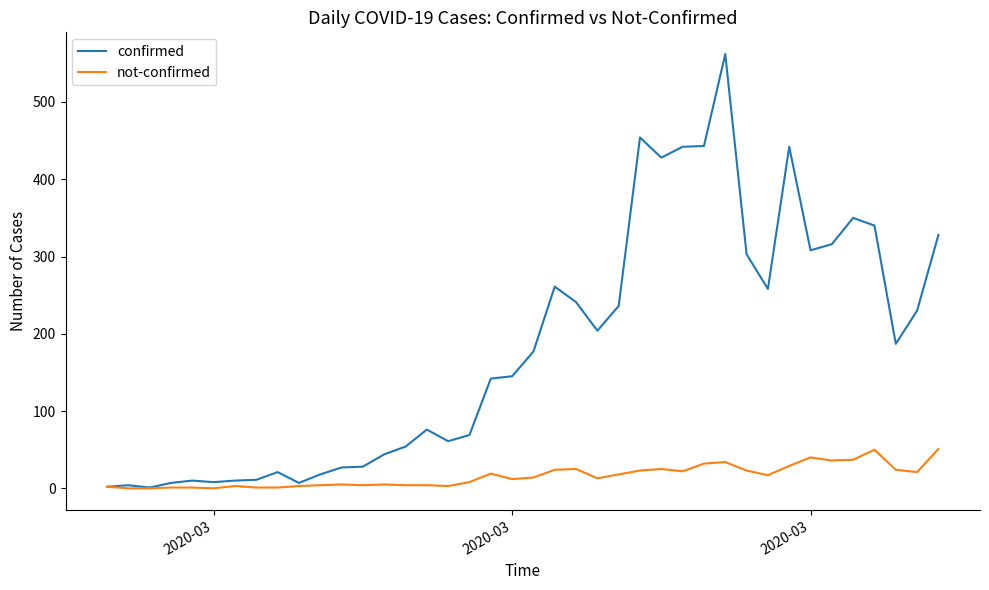

What is the difference between the second highest and second lowest values in the not-confirmed series?

50